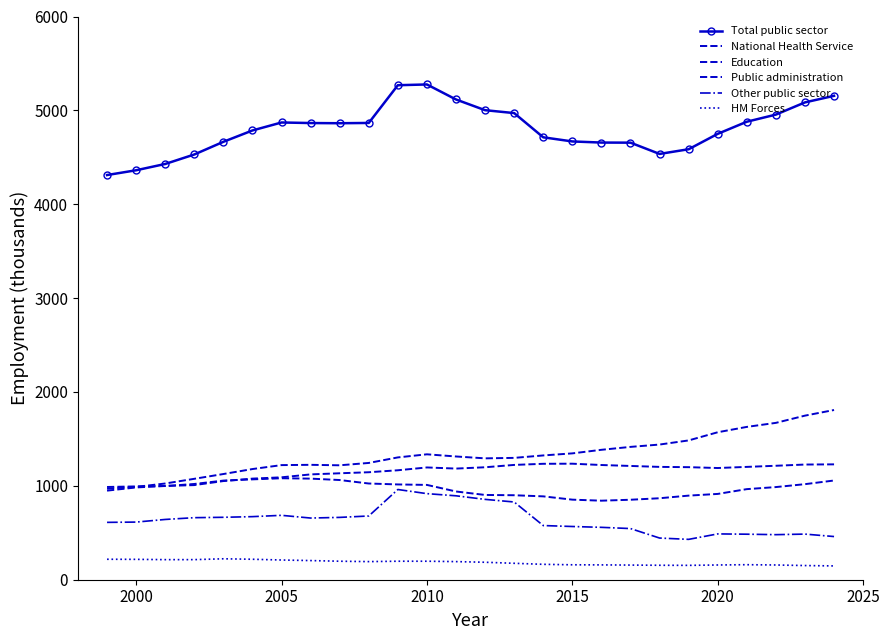

What is the lowest value of the Education series?

949